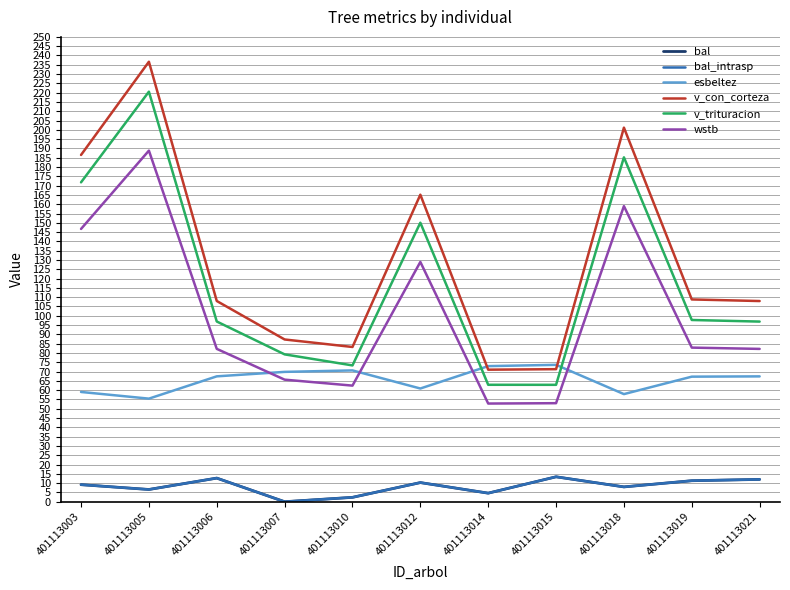

Does the chart display data point markers on the line(s)?

No